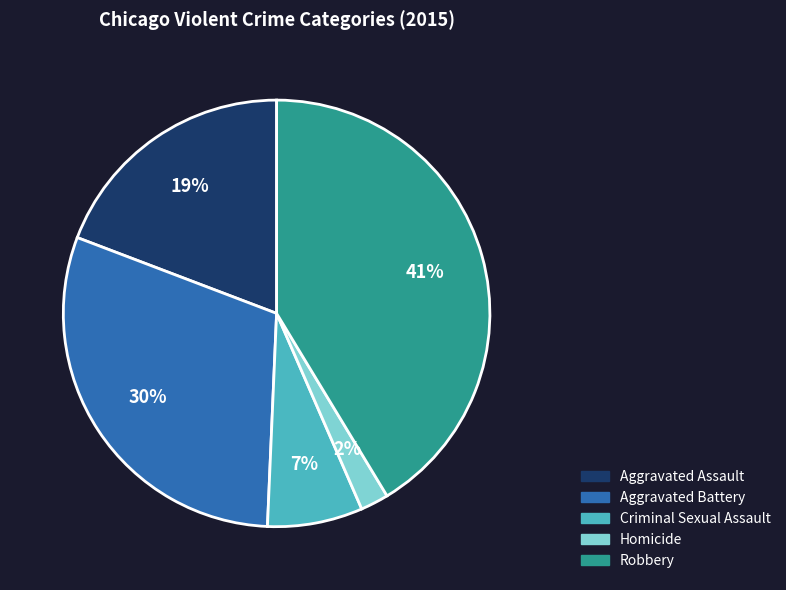

To the nearest percent, what is the difference between the largest and smallest slice percentages?

39%